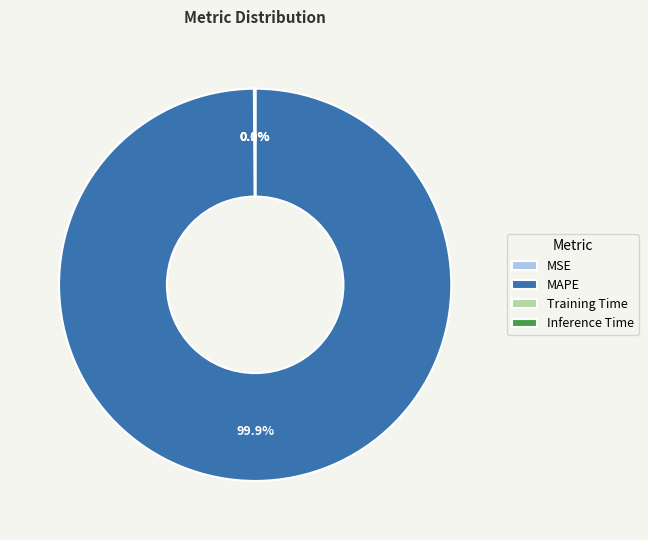

What is the largest slice in the pie chart?

MAPE